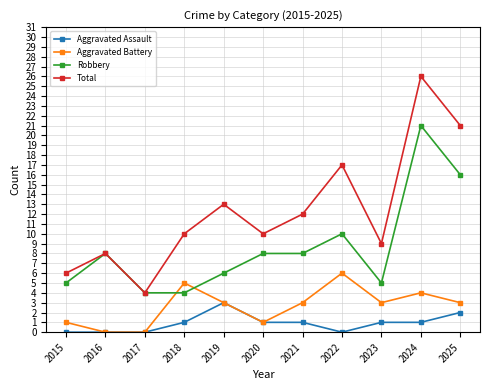

Where is the first local maximum for Aggravated Battery?

2018